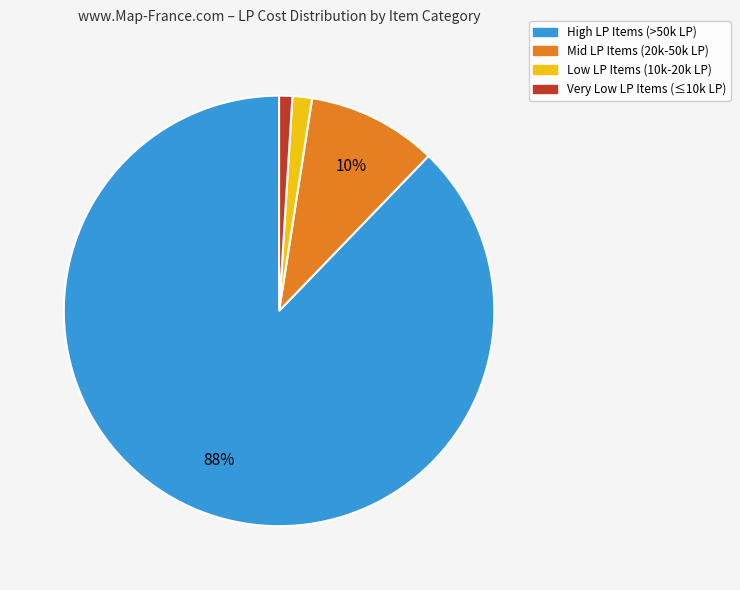

Which slice is the largest?

High LP Items (>50k LP)